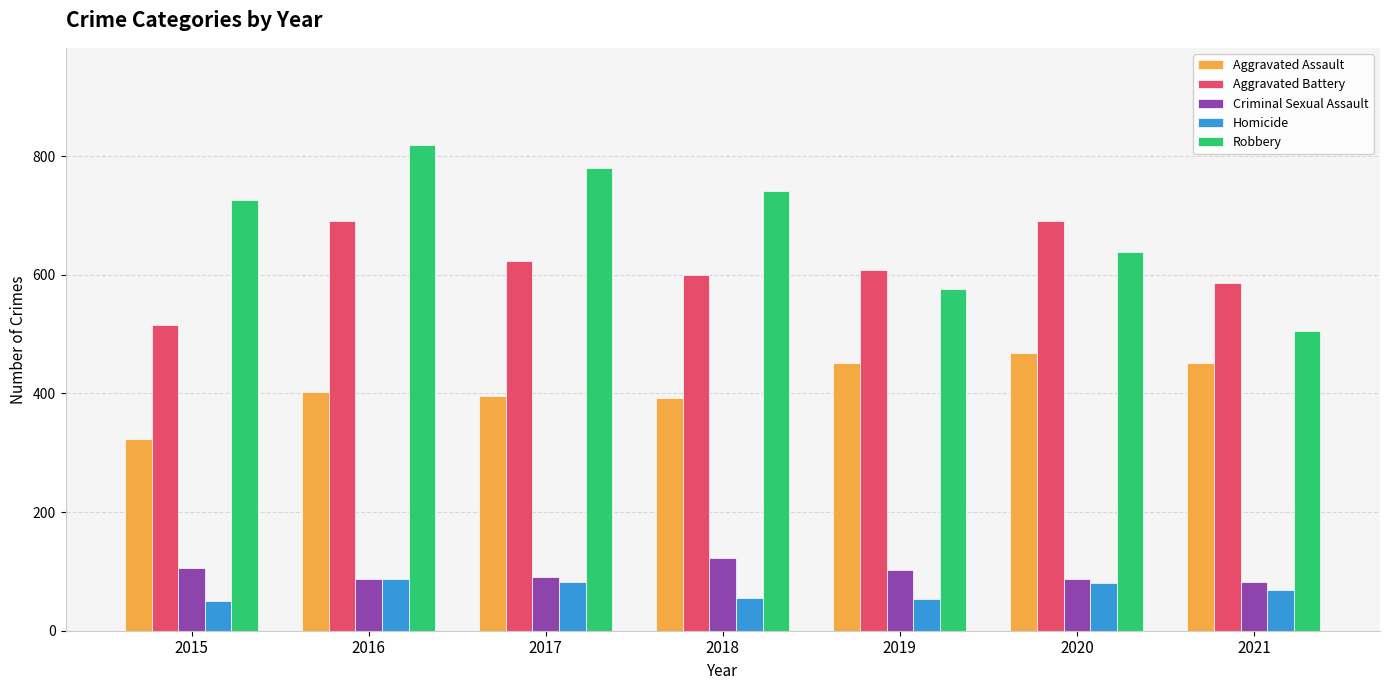

The value of Criminal Sexual Assault at 2018 is 64. True or false?

False